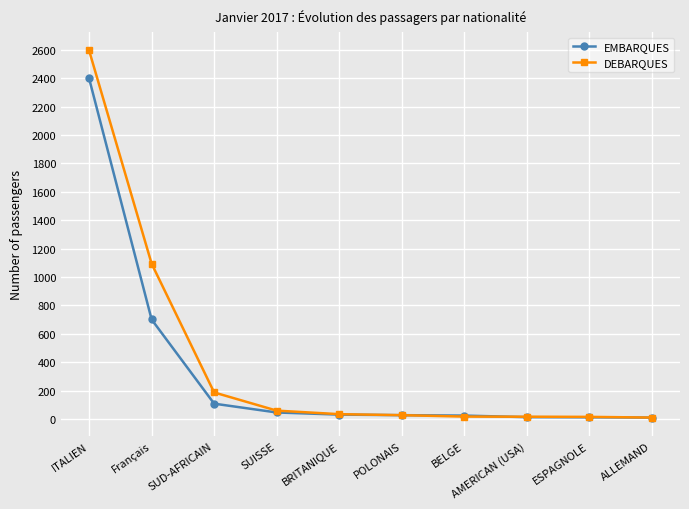

What is the label of the 4th point from the left?

SUISSE